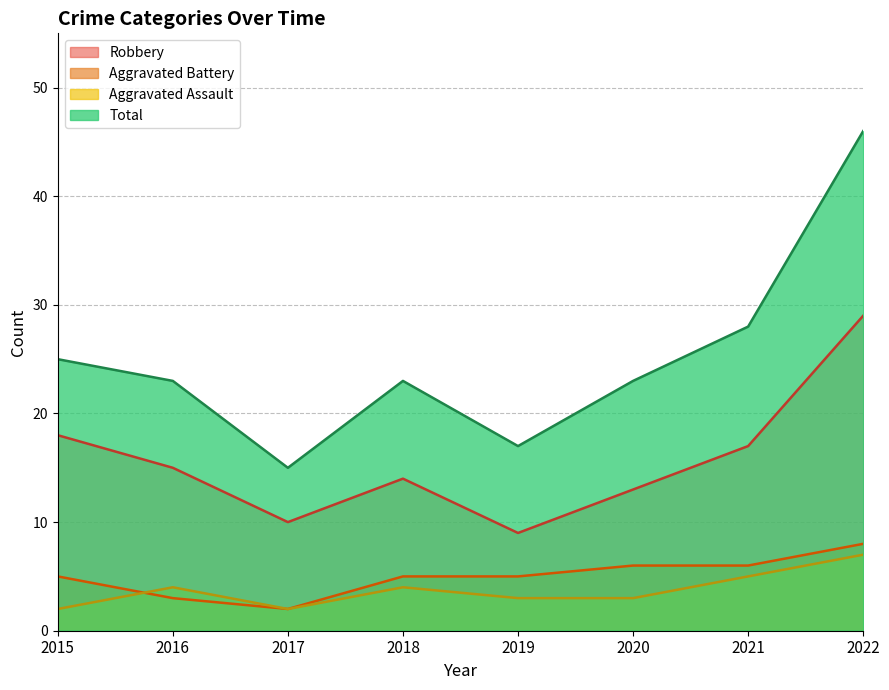

What is the average value of the Aggravated Battery series?

5